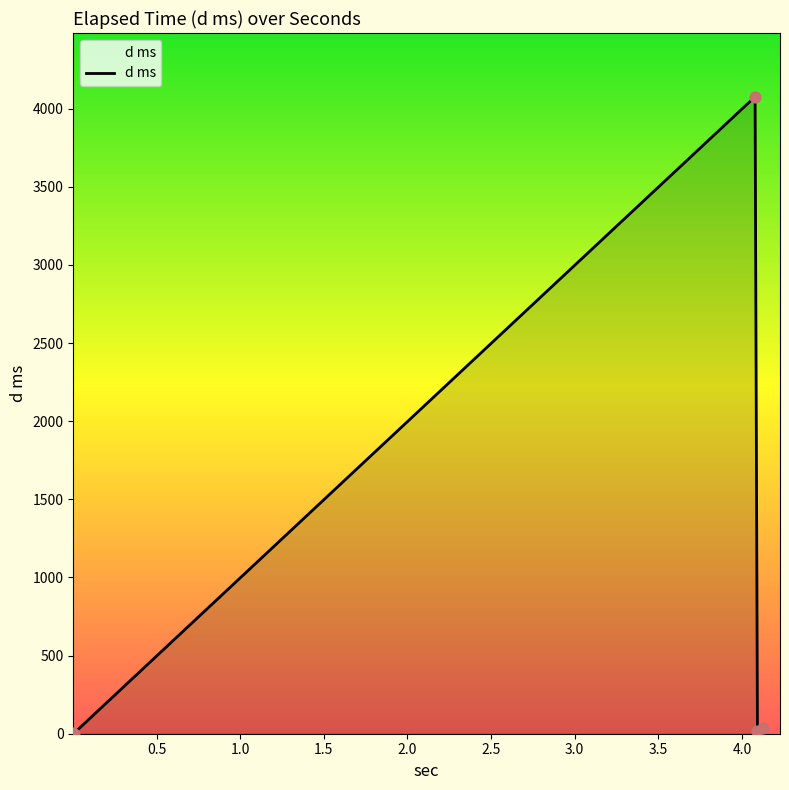

How many interior local peaks (higher than both neighbors) does the data have?

1